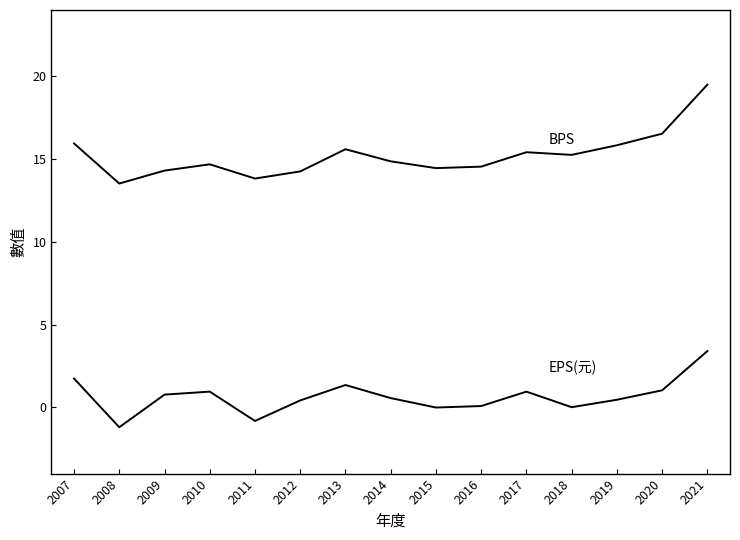

How many lines are shown in the chart?

2